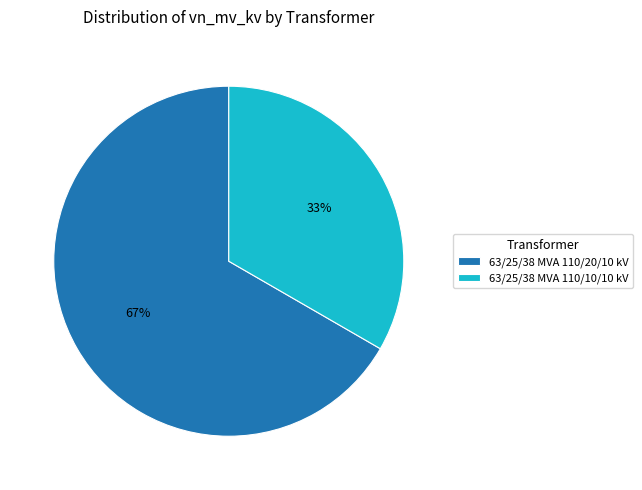

The 63/25/38 MVA 110/10/10 kV slice represents 28% of the pie. True or false?

False